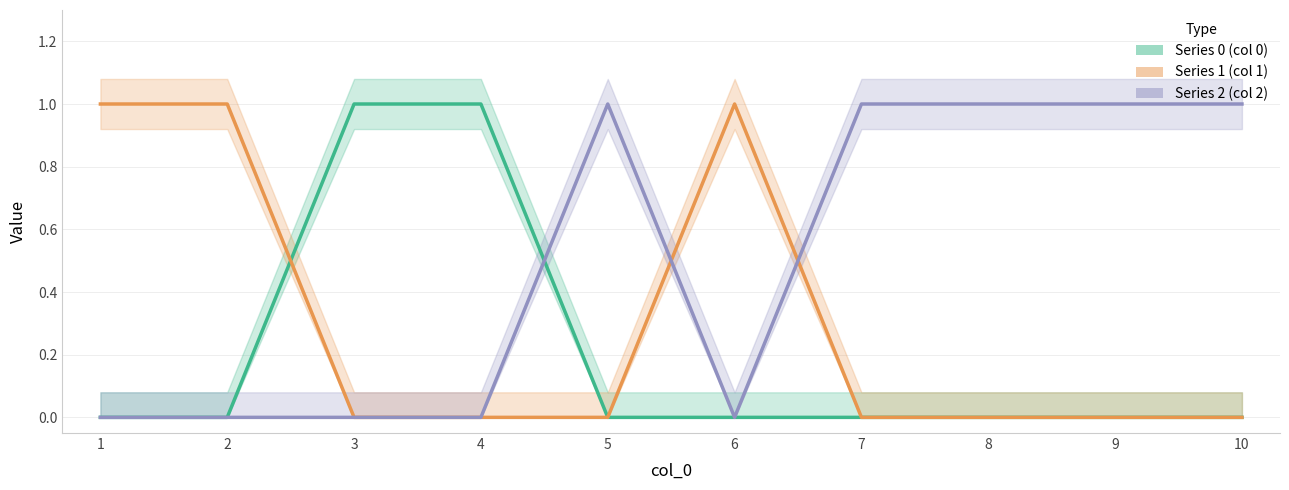

How many lines are shown in the chart?

3